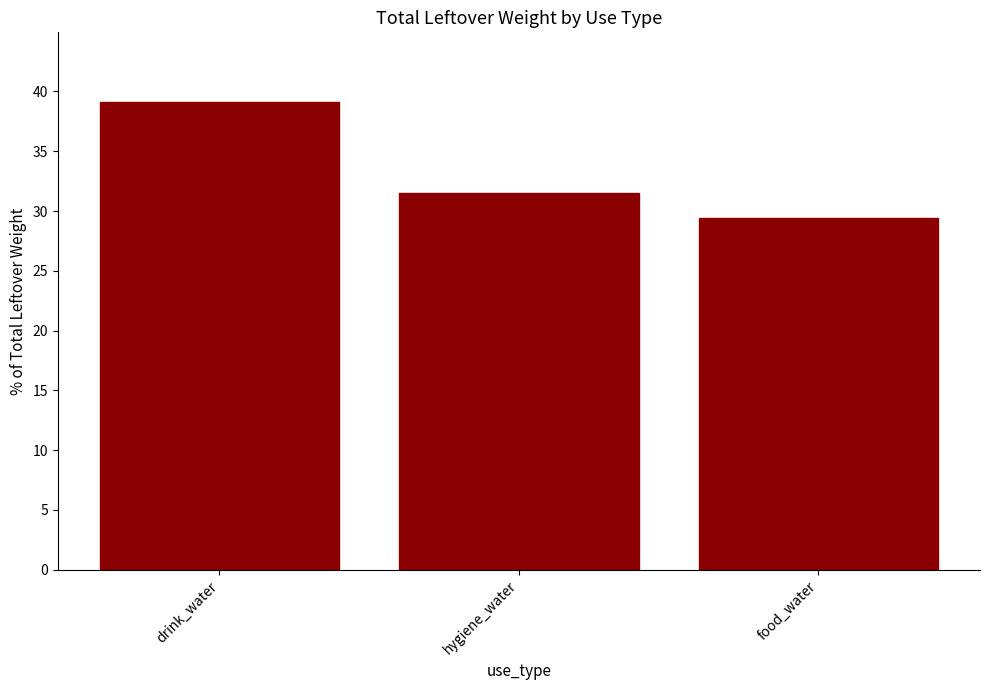

Which has a higher value, hygiene_water or drink_water?

drink_water